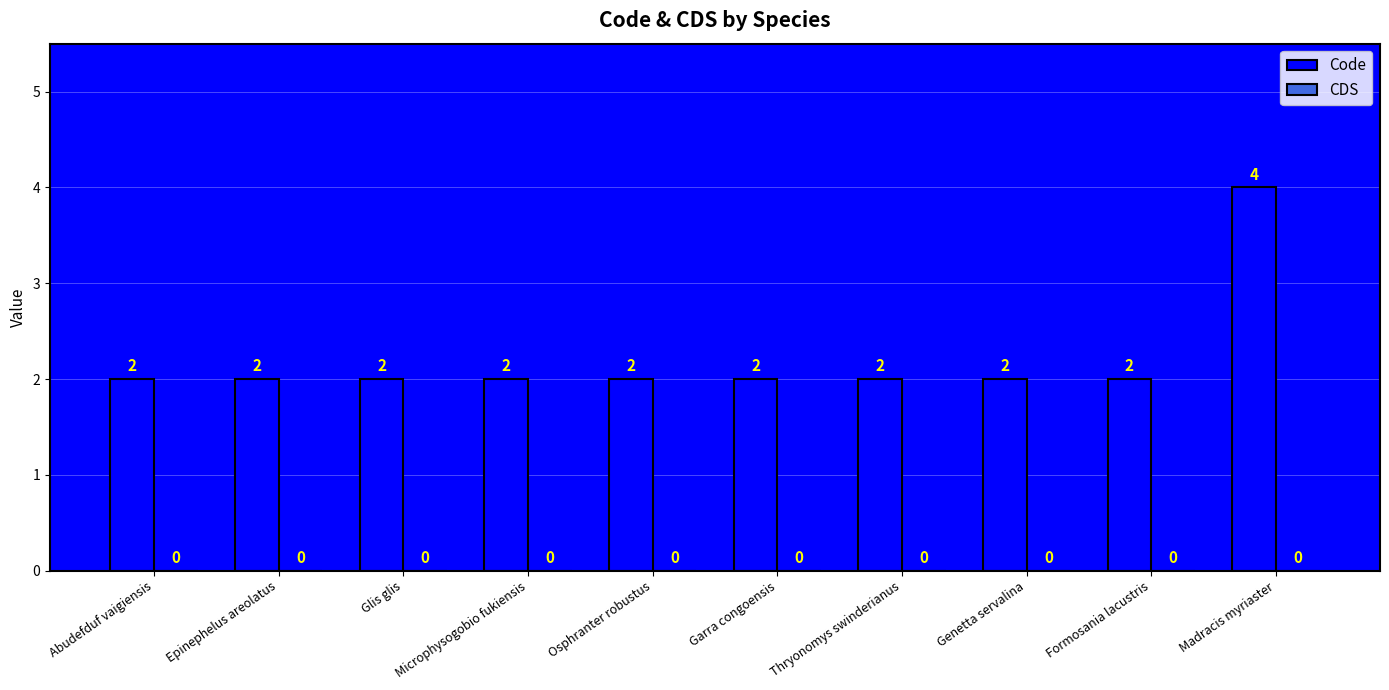

What is the change in value from Epinephelus areolatus to Madracis myriaster?

+2